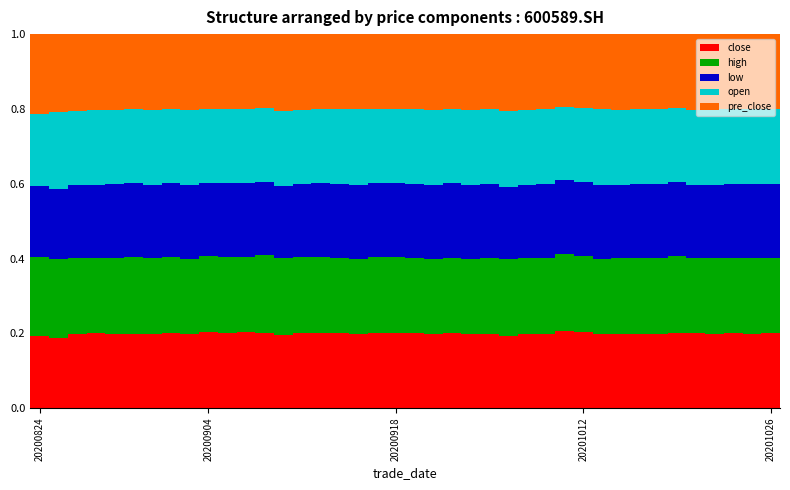

Count the close values in the range 0 to 1.

40